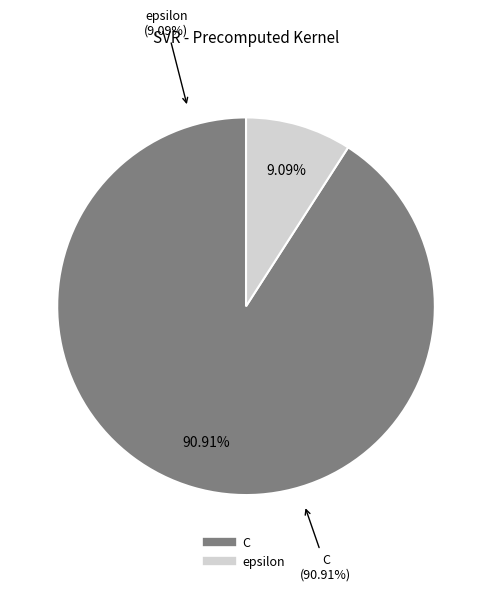

To the nearest percent, what portion does epsilon represent?

9%